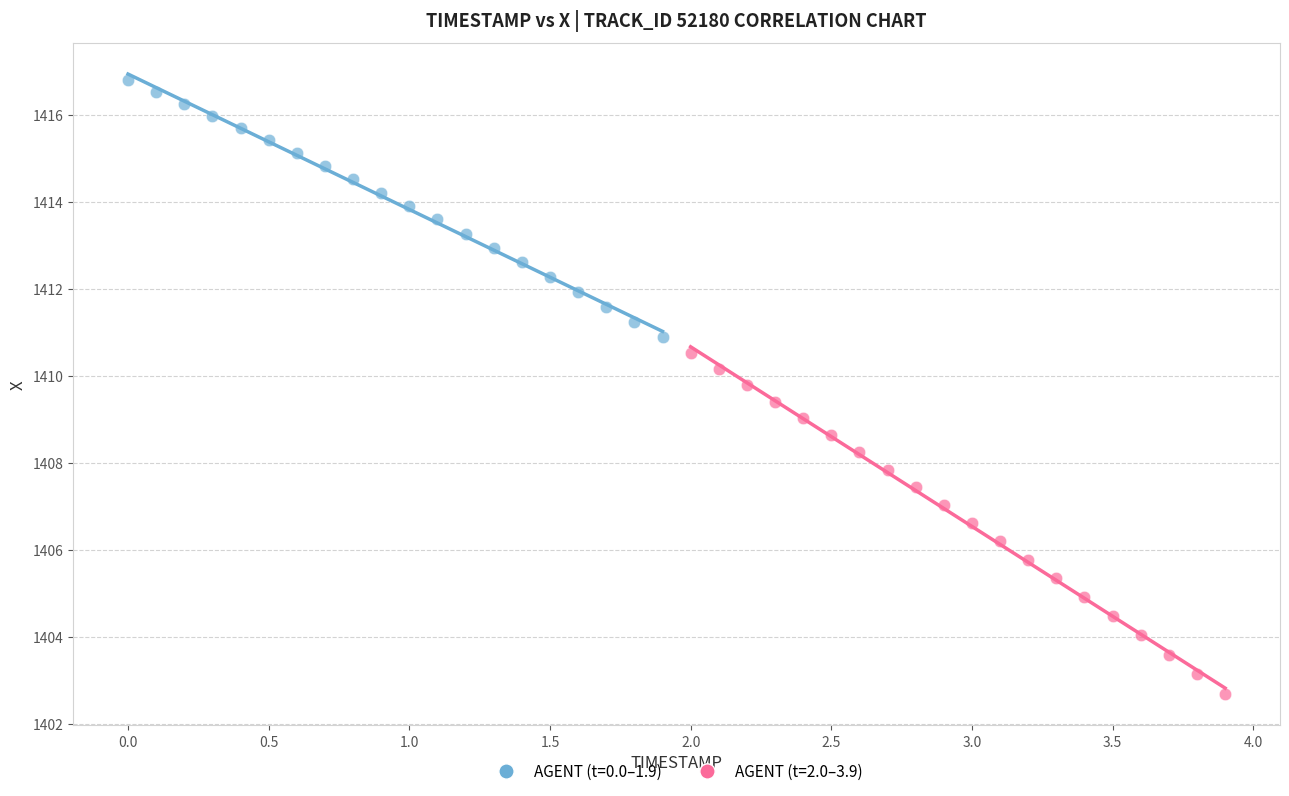

Which series contains the lowest Y value?

AGENT (t=2.0–3.9)